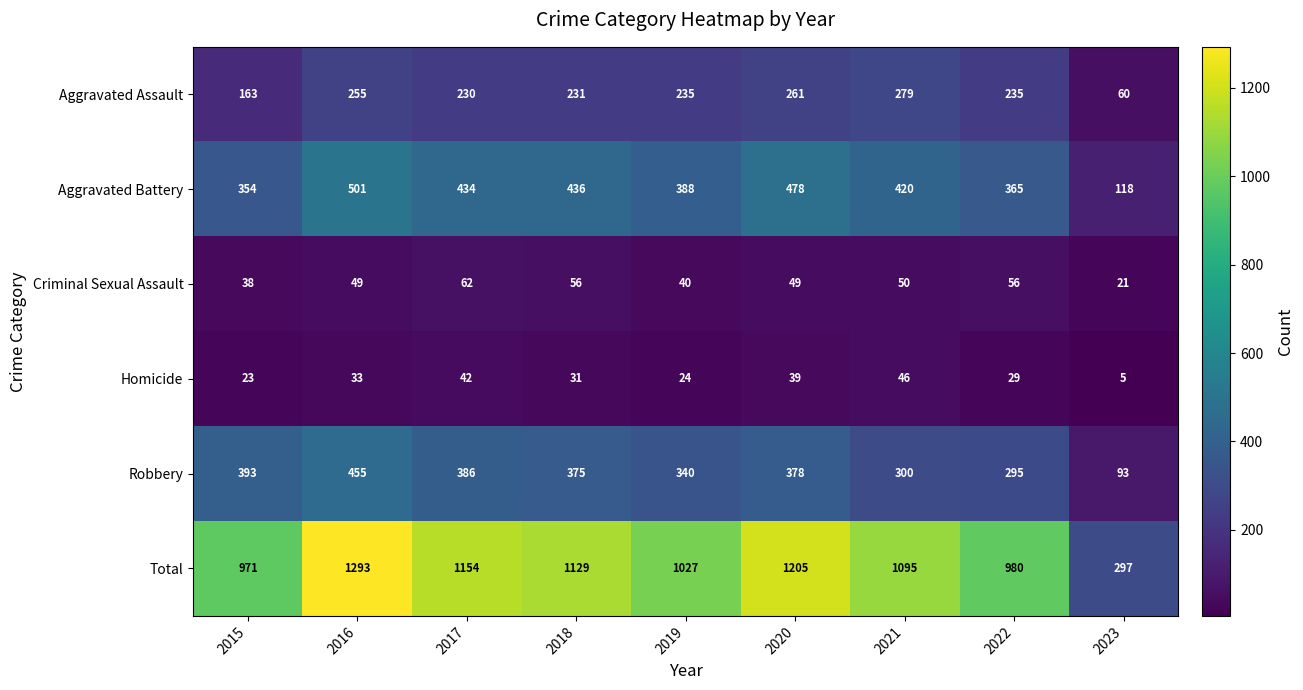

Between 2017 and 2022, which series saw the biggest shift?

Total